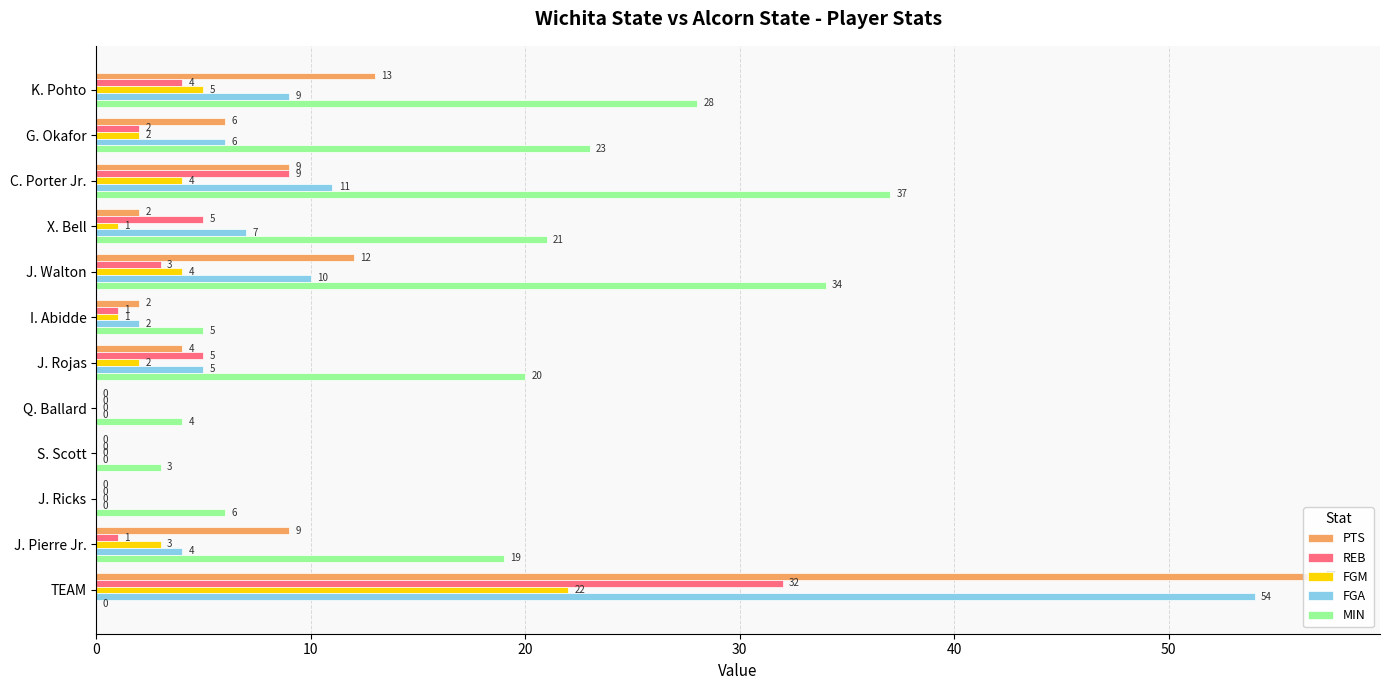

Which category has the highest value in the FGM series?

TEAM